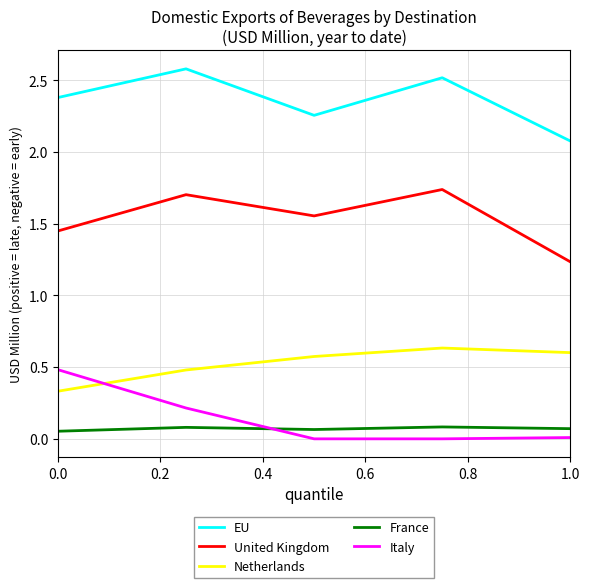

Which series has the largest total across all categories?

EU